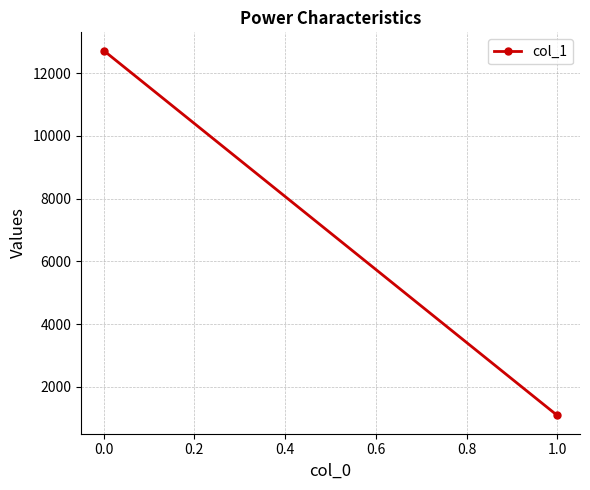

How many data points are less than 12725?

1